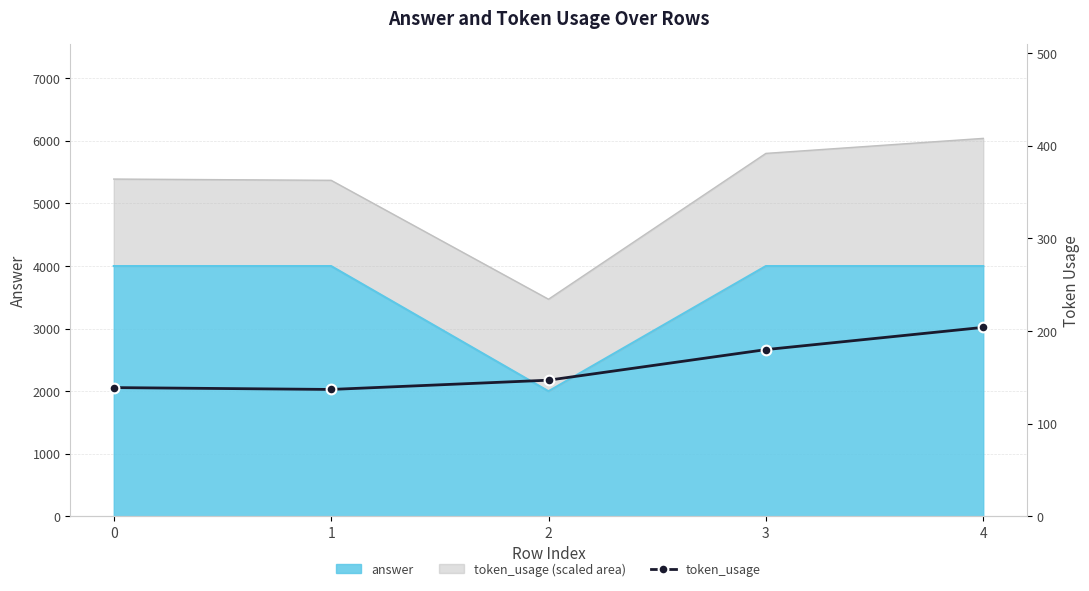

At which label is the value closest to 170?

3